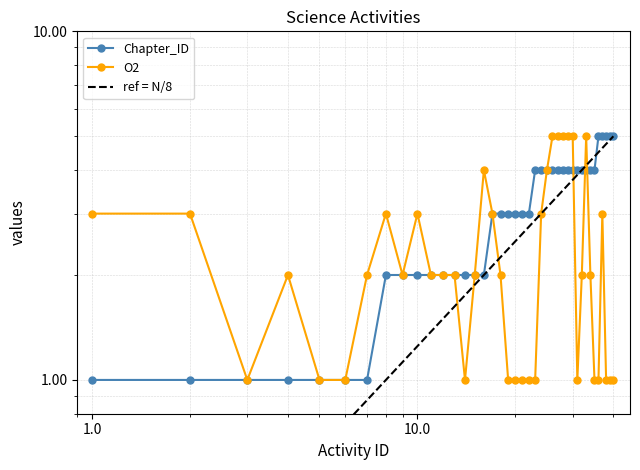

At which label is Chapter_ID closest to 3?

17